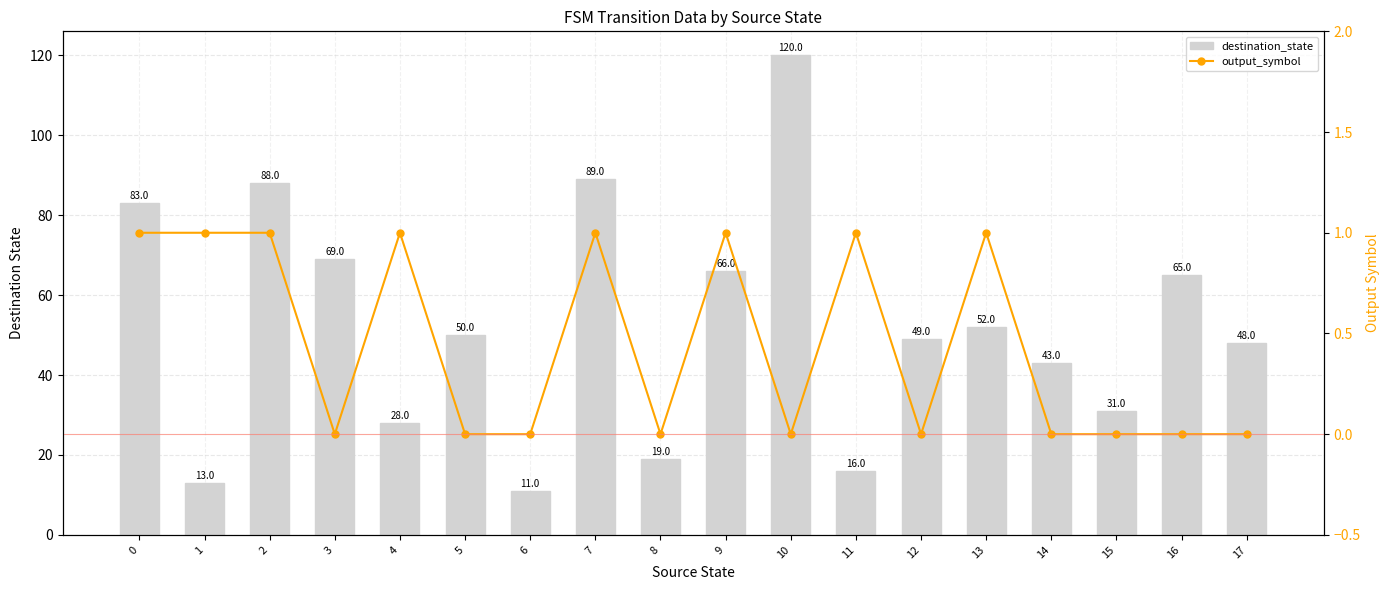

How many groups of bars are there?

18